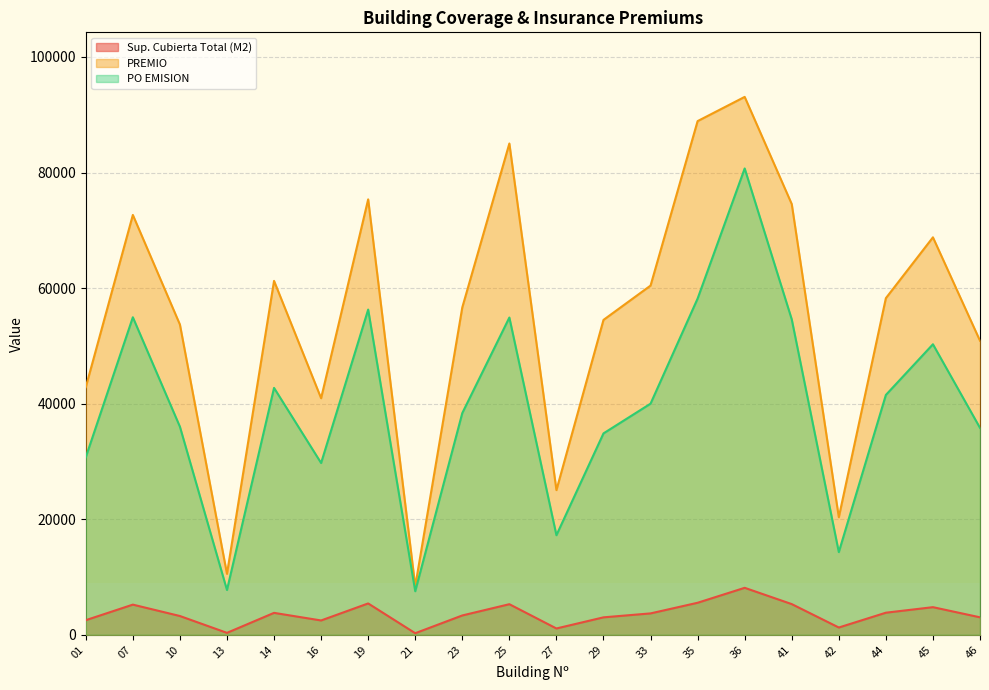

True or false: PO EMISION has a value of 29731 at 16.

True